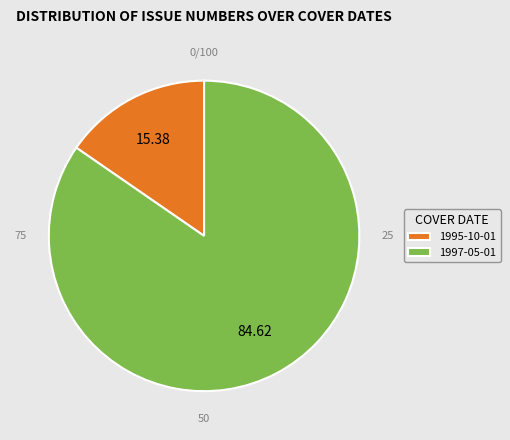

Is the sum of 1995-10-01 and 1997-05-01 greater than half?

Yes